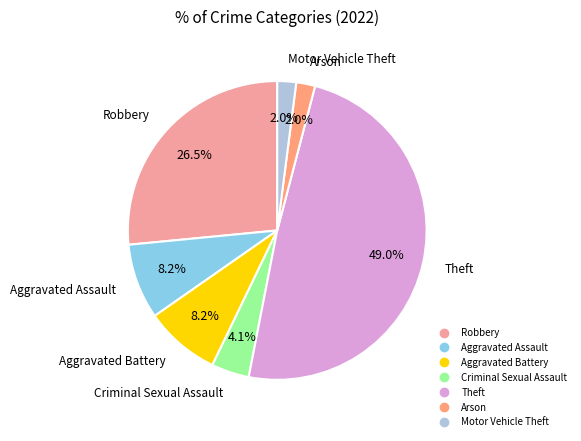

How many slices are in this pie chart?

7